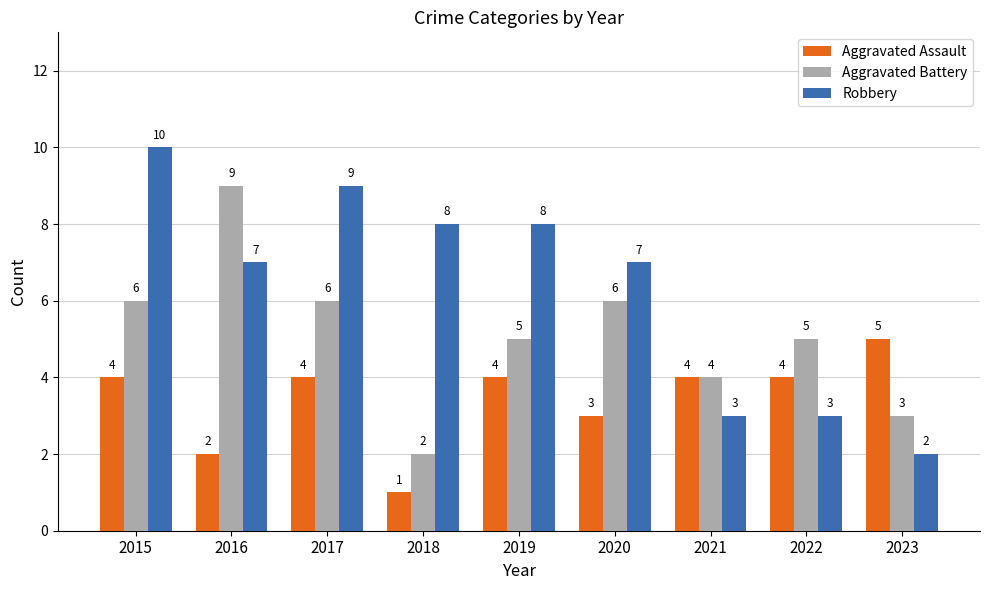

How many data points in Aggravated Assault are less than 4?

3